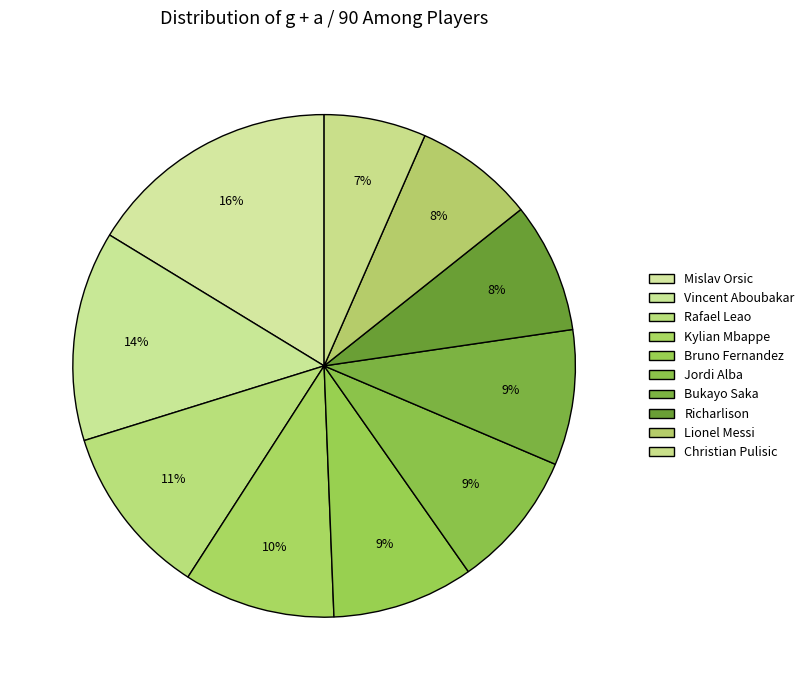

Is it true that Jordi Alba is 1% of the pie?

False